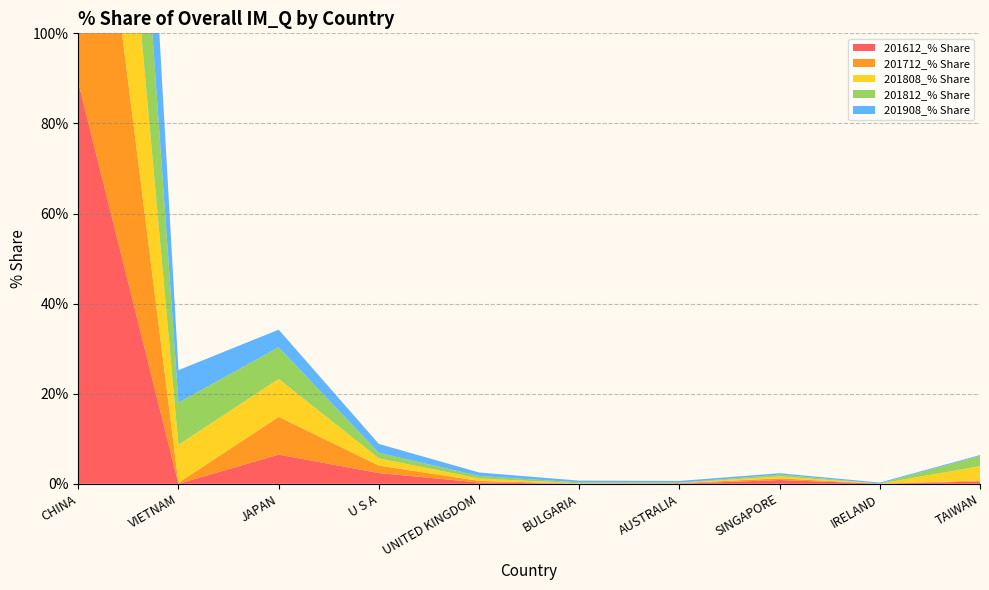

Reading left to right, list all the values displayed in this chart.

201612_% Share: CHINA=89.1	VIETNAM=0.0	JAPAN=6.5	U S A=2.4	UNITED KINGDOM=0.3	BULGARIA=0.0	AUSTRALIA=0.0	SINGAPORE=0.8	IRELAND=0.0	TAIWAN=0.5
201712_% Share: CHINA=88.5	VIETNAM=0.2	JAPAN=8.4	U S A=1.7	UNITED KINGDOM=0.4	BULGARIA=0.0	AUSTRALIA=0.1	SINGAPORE=0.4	IRELAND=0.0	TAIWAN=0.2
201808_% Share: CHINA=77.0	VIETNAM=8.4	JAPAN=8.4	U S A=1.6	UNITED KINGDOM=0.5	BULGARIA=0.1	AUSTRALIA=0.0	SINGAPORE=0.4	IRELAND=0.0	TAIWAN=3.2
201812_% Share: CHINA=78.6	VIETNAM=9.4	JAPAN=7.0	U S A=1.2	UNITED KINGDOM=0.6	BULGARIA=0.2	AUSTRALIA=0.0	SINGAPORE=0.4	IRELAND=0.0	TAIWAN=2.3
201908_% Share: CHINA=84.0	VIETNAM=7.2	JAPAN=3.9	U S A=2.0	UNITED KINGDOM=0.8	BULGARIA=0.4	AUSTRALIA=0.4	SINGAPORE=0.3	IRELAND=0.2	TAIWAN=0.2